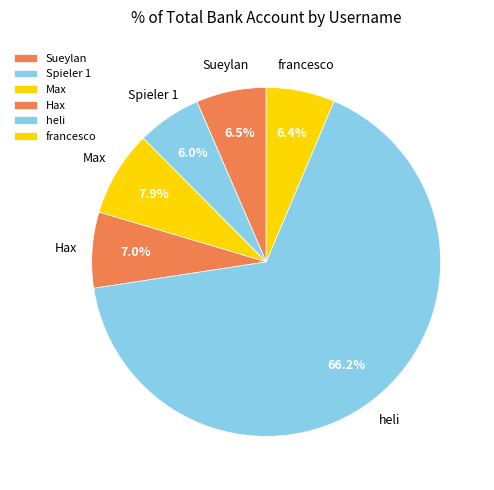

How many slices are in this pie chart?

6